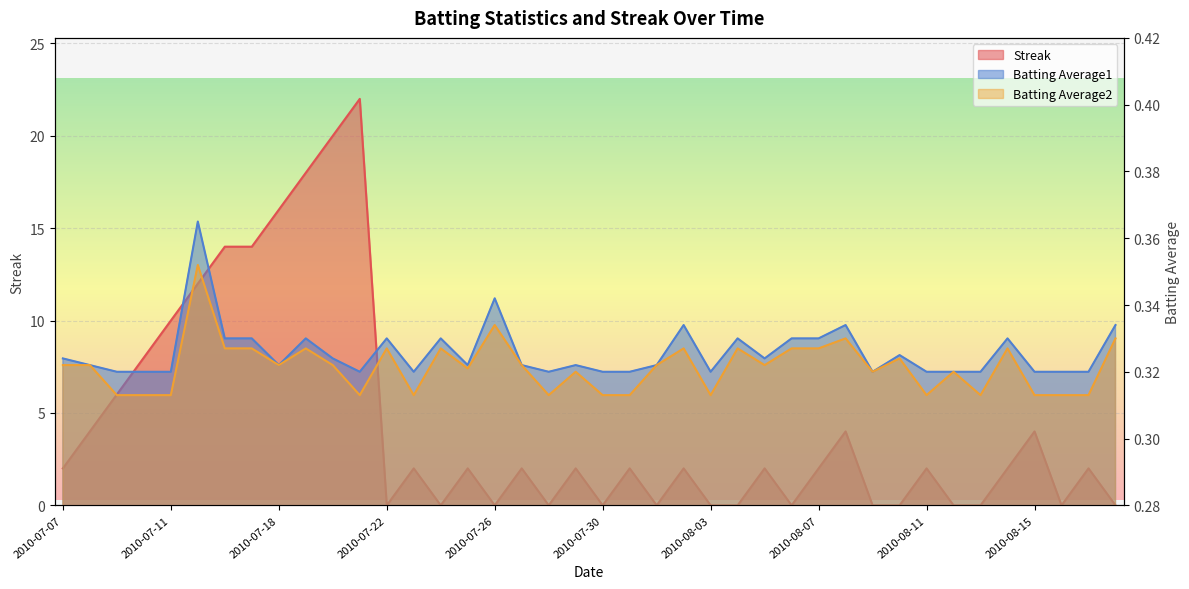

What is the spread (max minus min) of values at 2010-08-01?

0.3